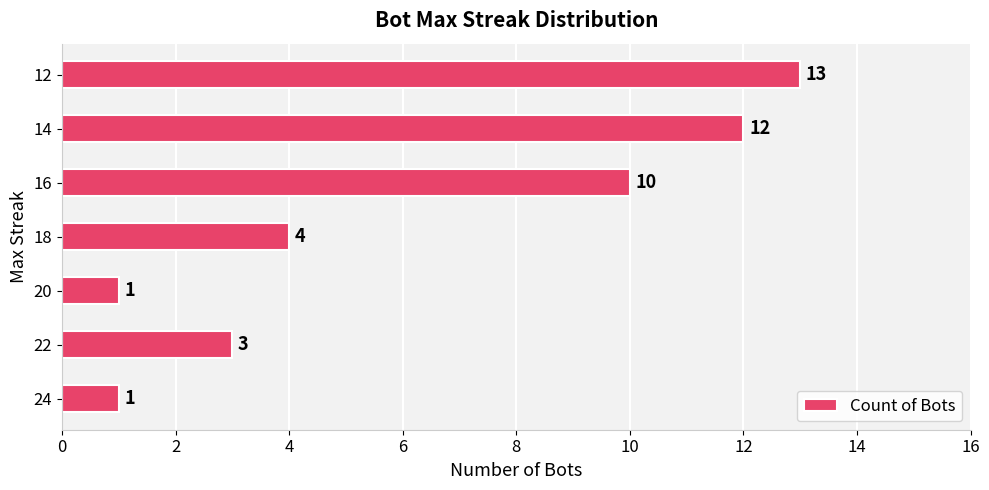

At which label is the value closest to 7?

18